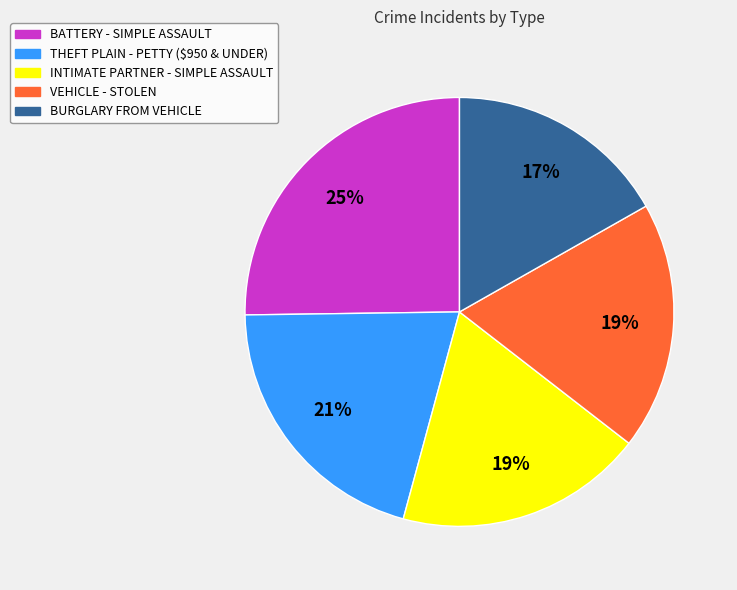

To the nearest percent, what is the difference between the largest and smallest slice percentages?

8%